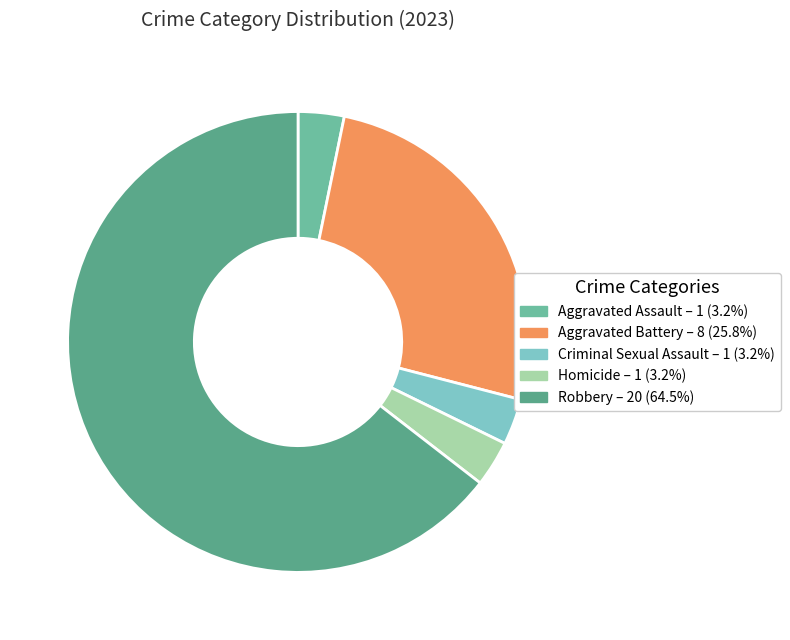

Combined, what portion of the pie is Robbery and Homicide?

67.7%